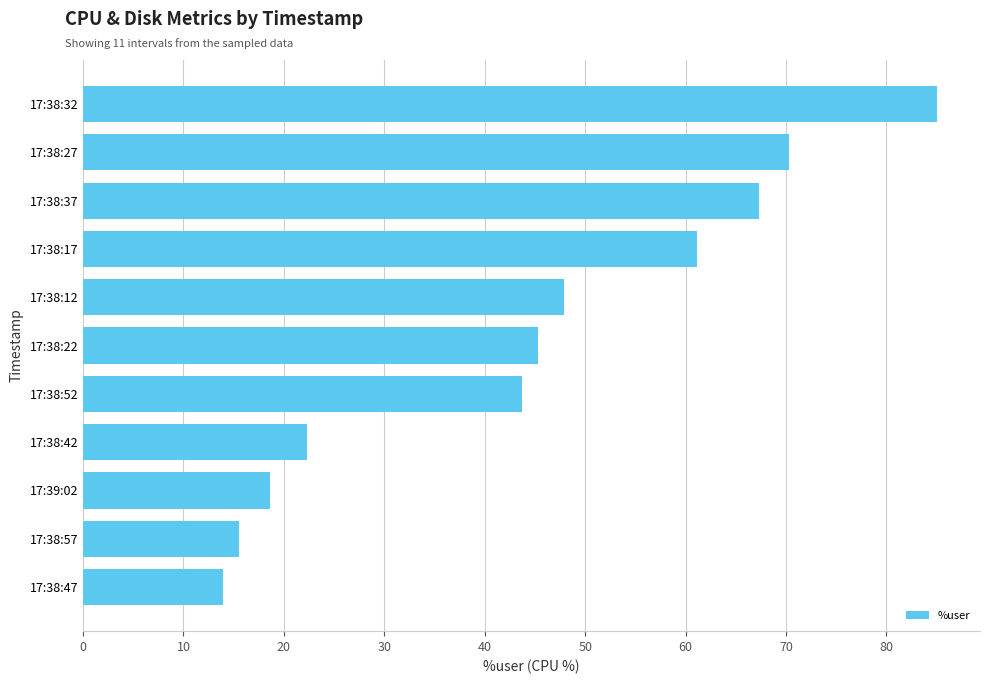

What is the average value?

44.6